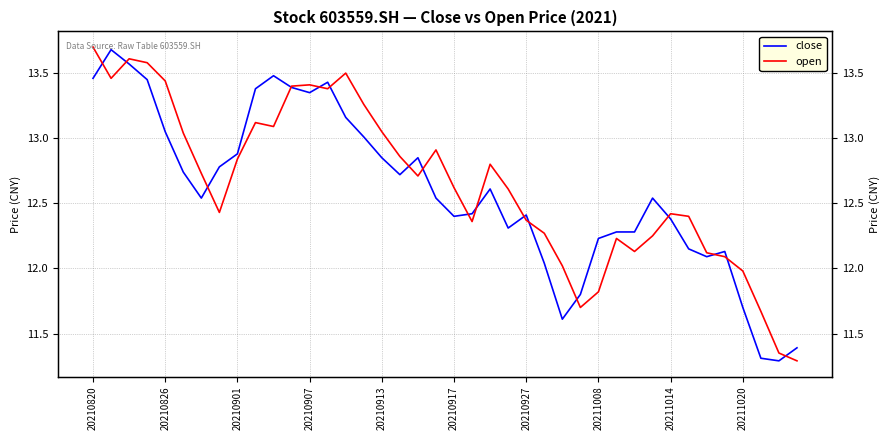

What is the value of the open point at the 15th from the left?

13.5